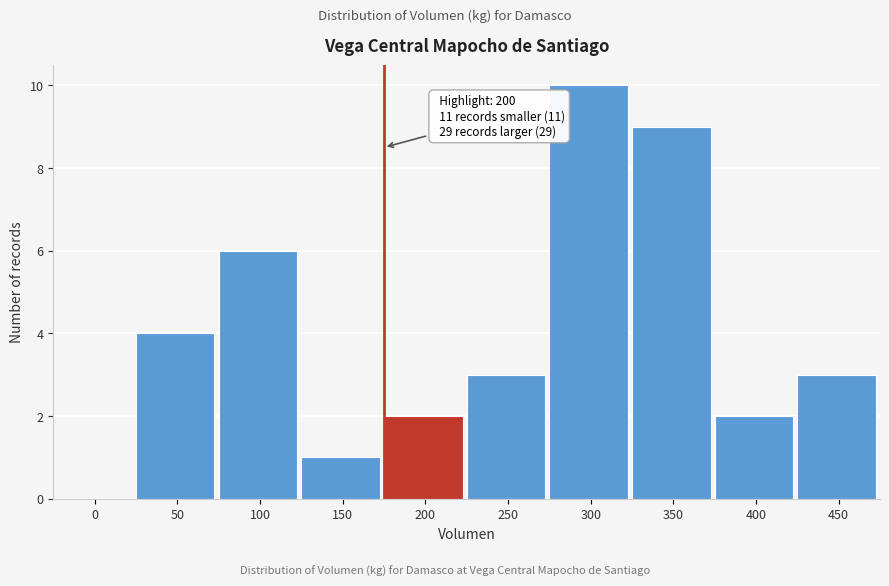

Reading left to right, transcribe all the data shown in this chart.

0=0	50=4	100=6	150=1	200=2	250=3	300=10	350=9	400=2	450=3